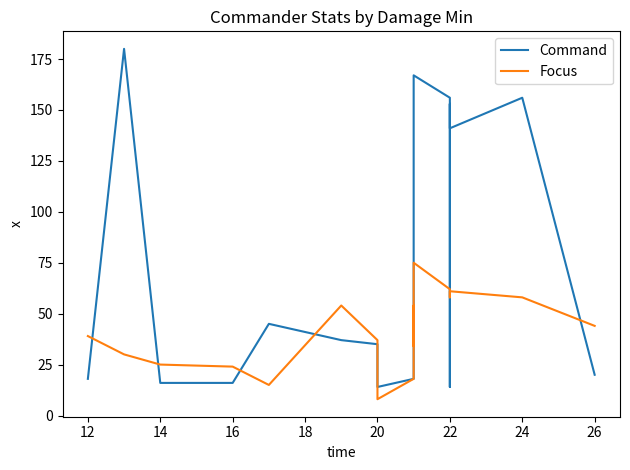

How many values in the Command series exceed 45?

8